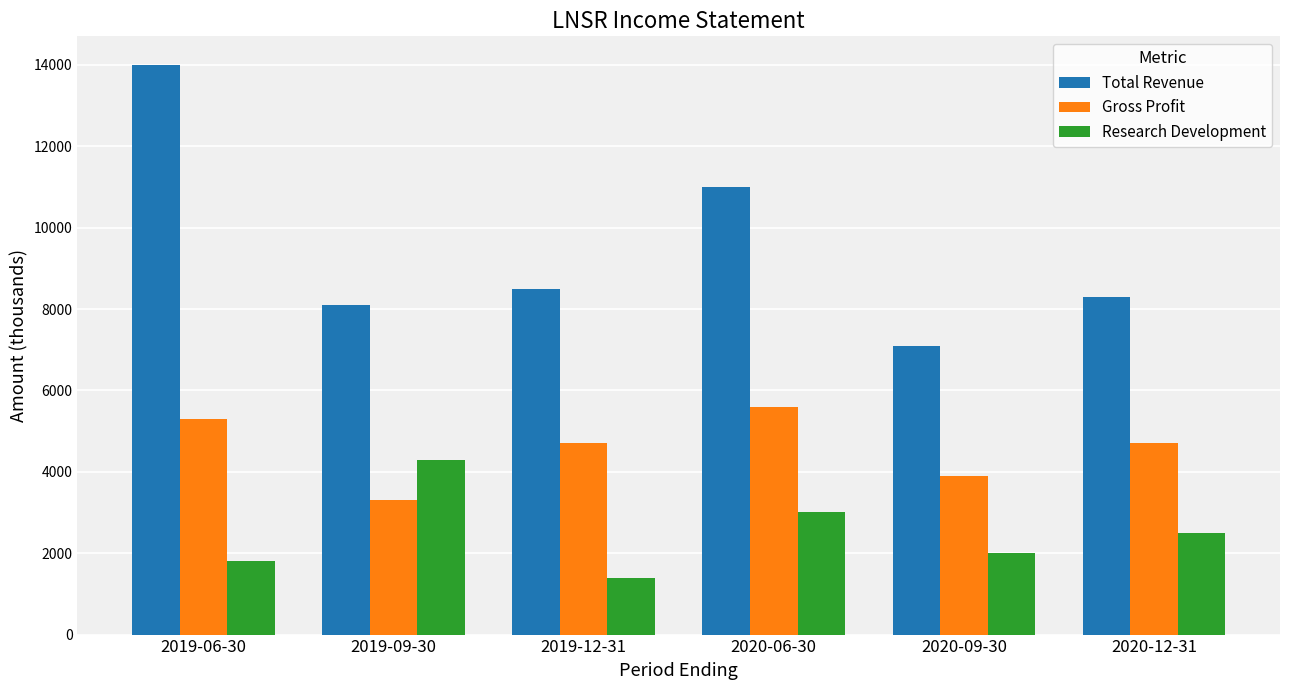

What is the difference between the maximum and minimum values in the Gross Profit series?

2300